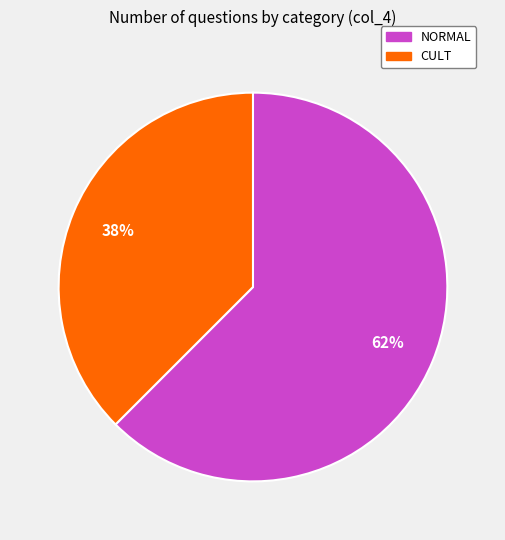

Is it true that CULT is 38% of the pie?

True